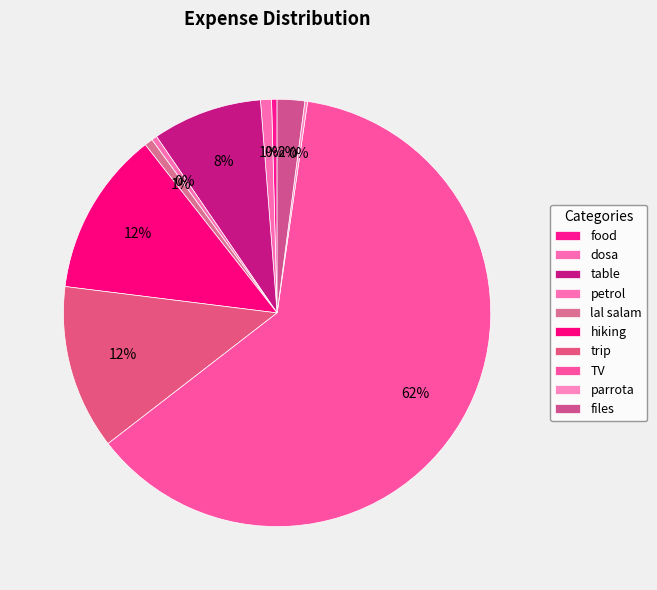

Approximately how many times larger is the value at dosa compared to hiking?

0.1